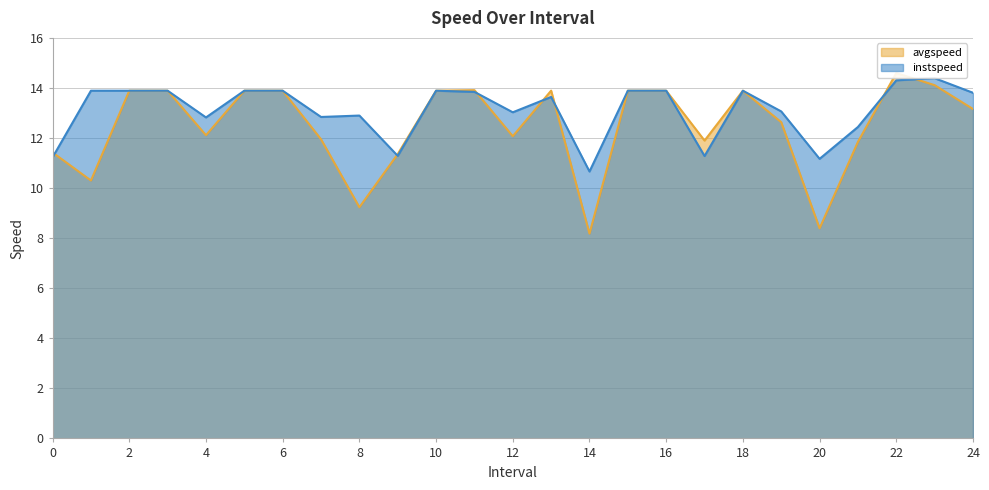

Is the value of avgspeed at 14.0 greater than the value of instspeed at 12.0?

No